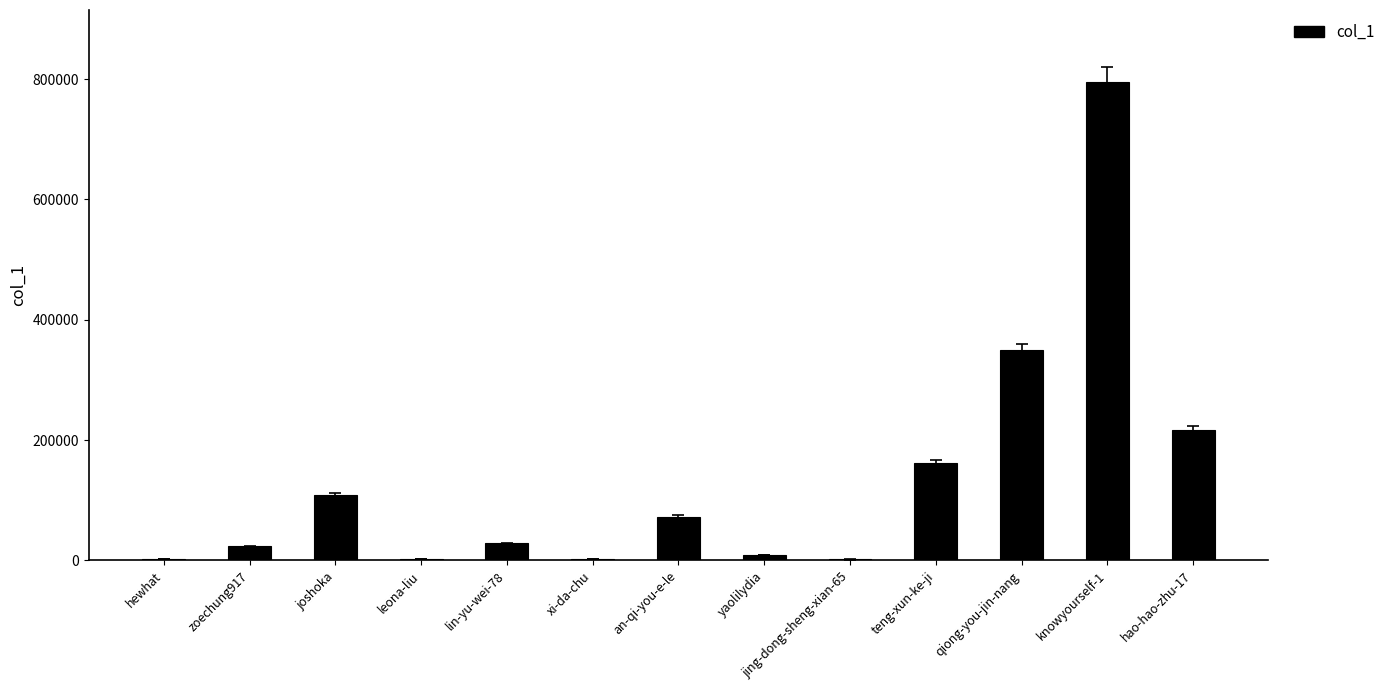

Which category has the highest value across all series?

knowyourself-1